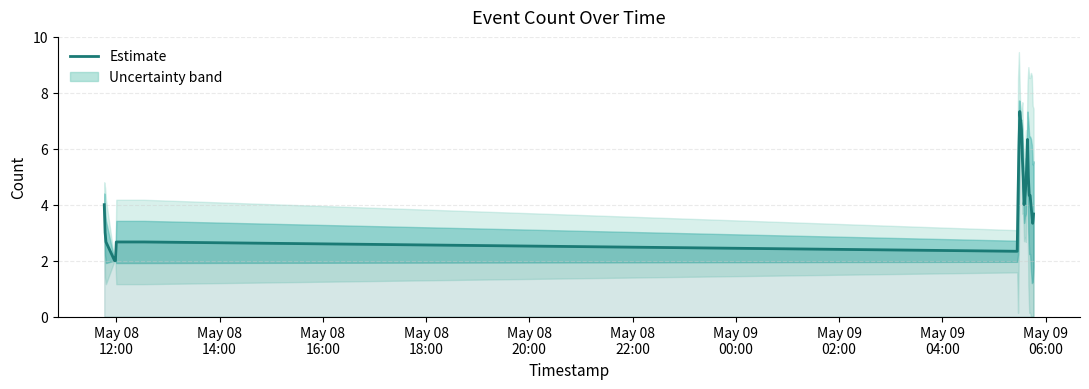

What is the minimum value for Estimate?

2.0